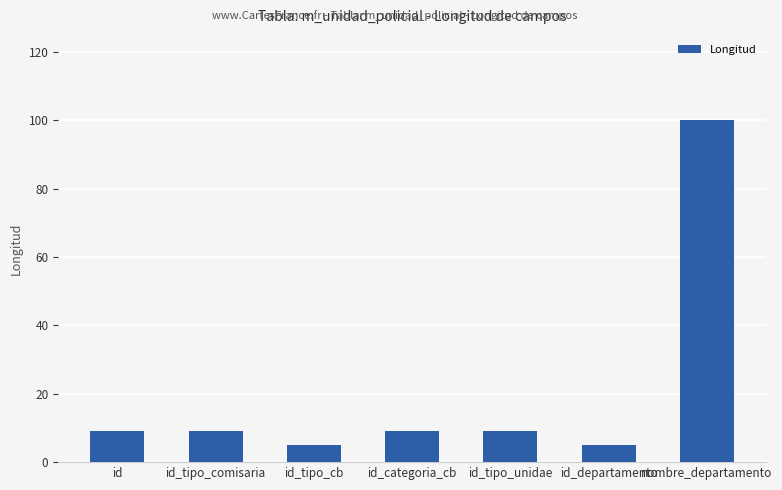

Reading left to right, extract all data points from this chart.

9	9	5	9	9	5	100